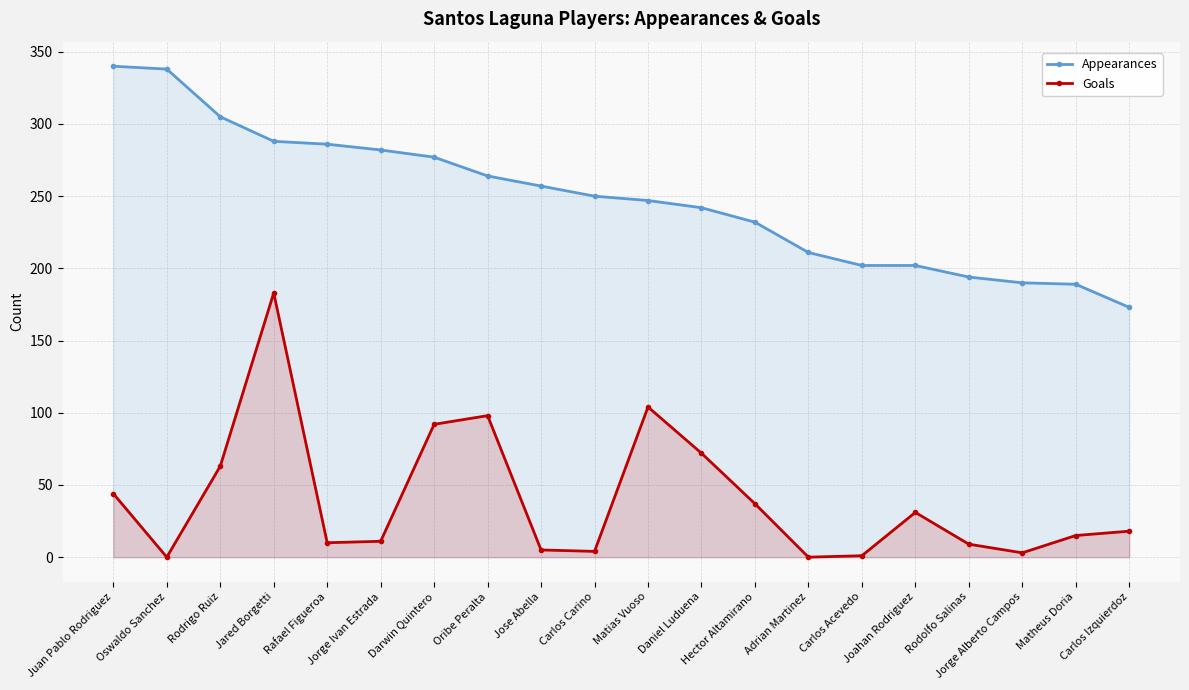

How many values in the Goals series exceed 18?

9